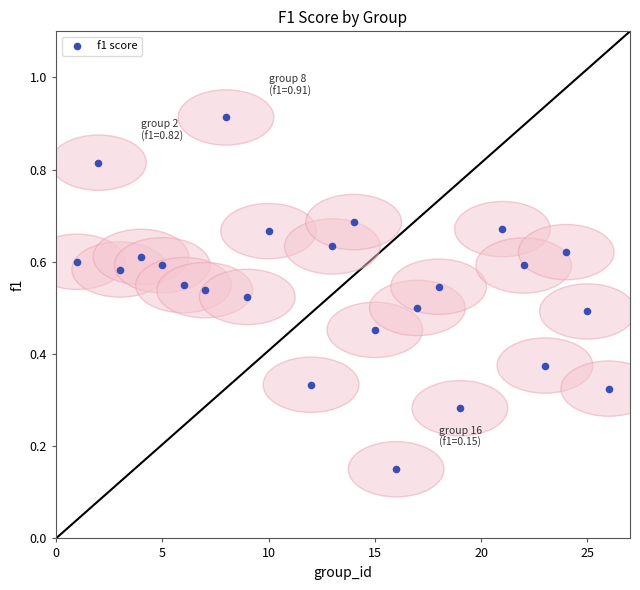

What is the range of X values (max minus min)?

25.0